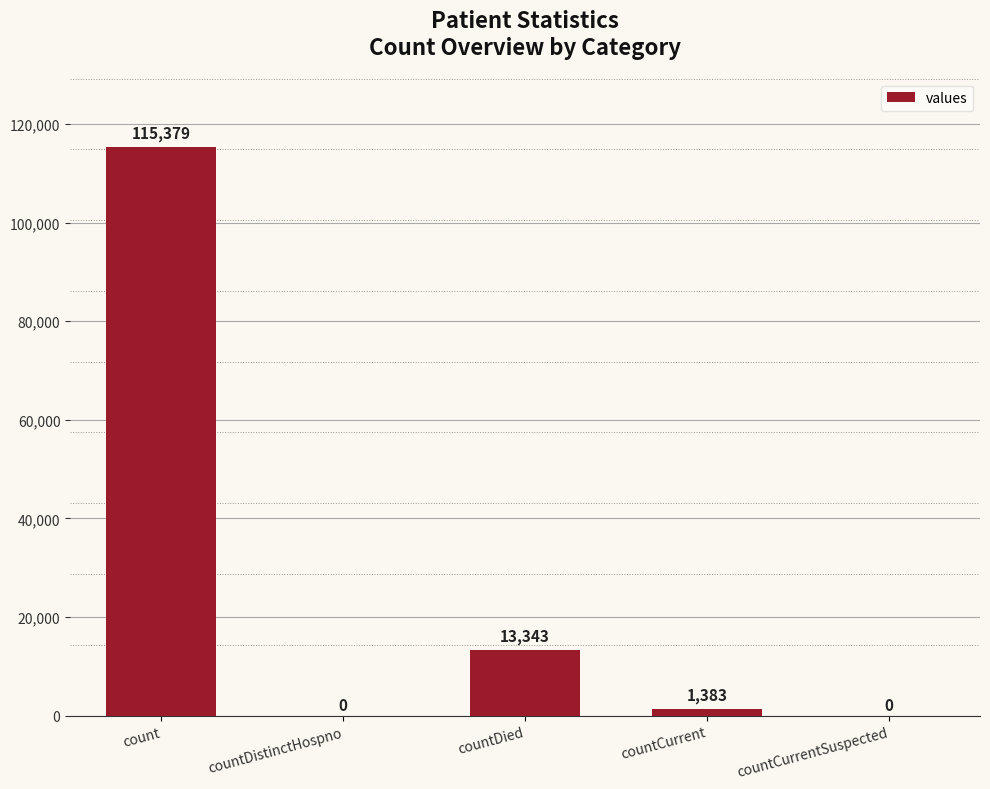

What is the maximum value shown in the chart?

115379